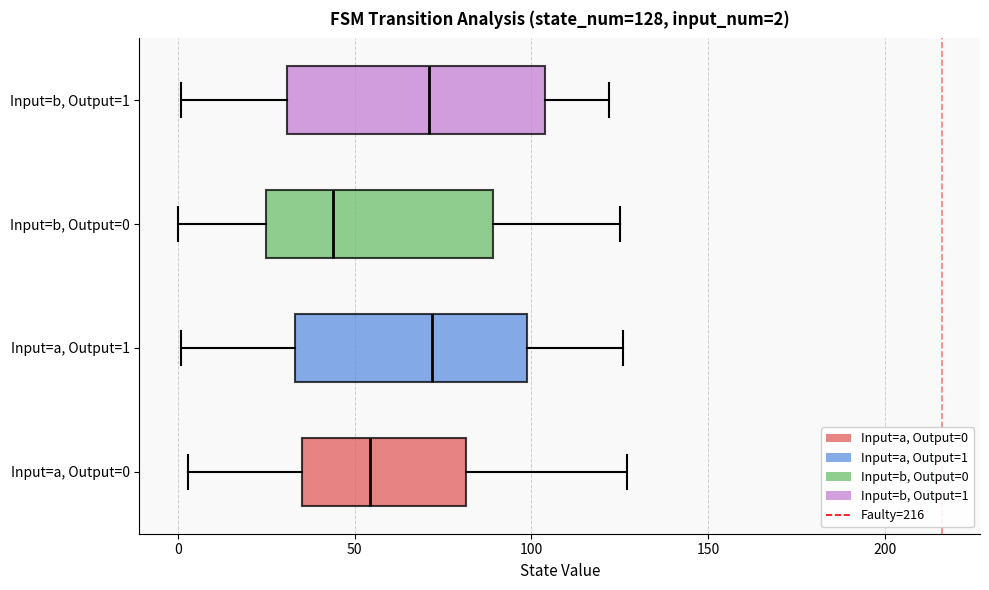

Comparing the boxes themselves (not the whiskers), which one is the widest?

Input=b, Output=1